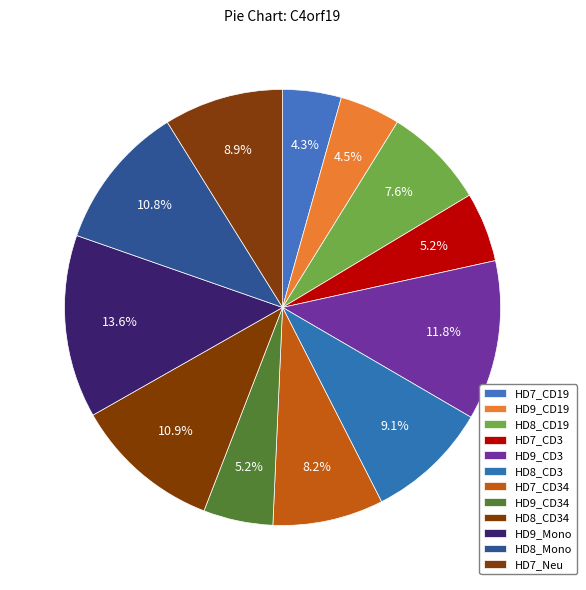

How many slices are in this pie chart?

12